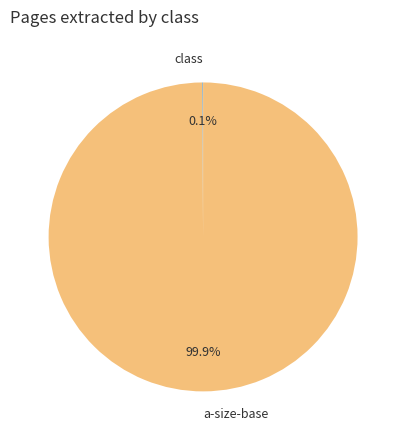

Which category has the biggest portion of the pie?

a-size-base